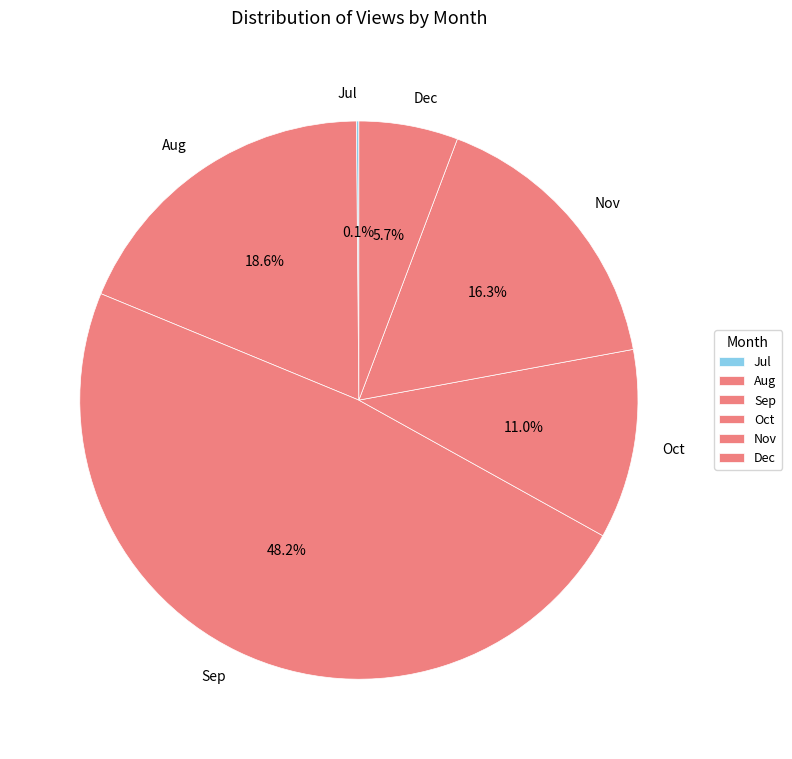

Approximately how many times larger is the value at Aug compared to Nov?

1.1